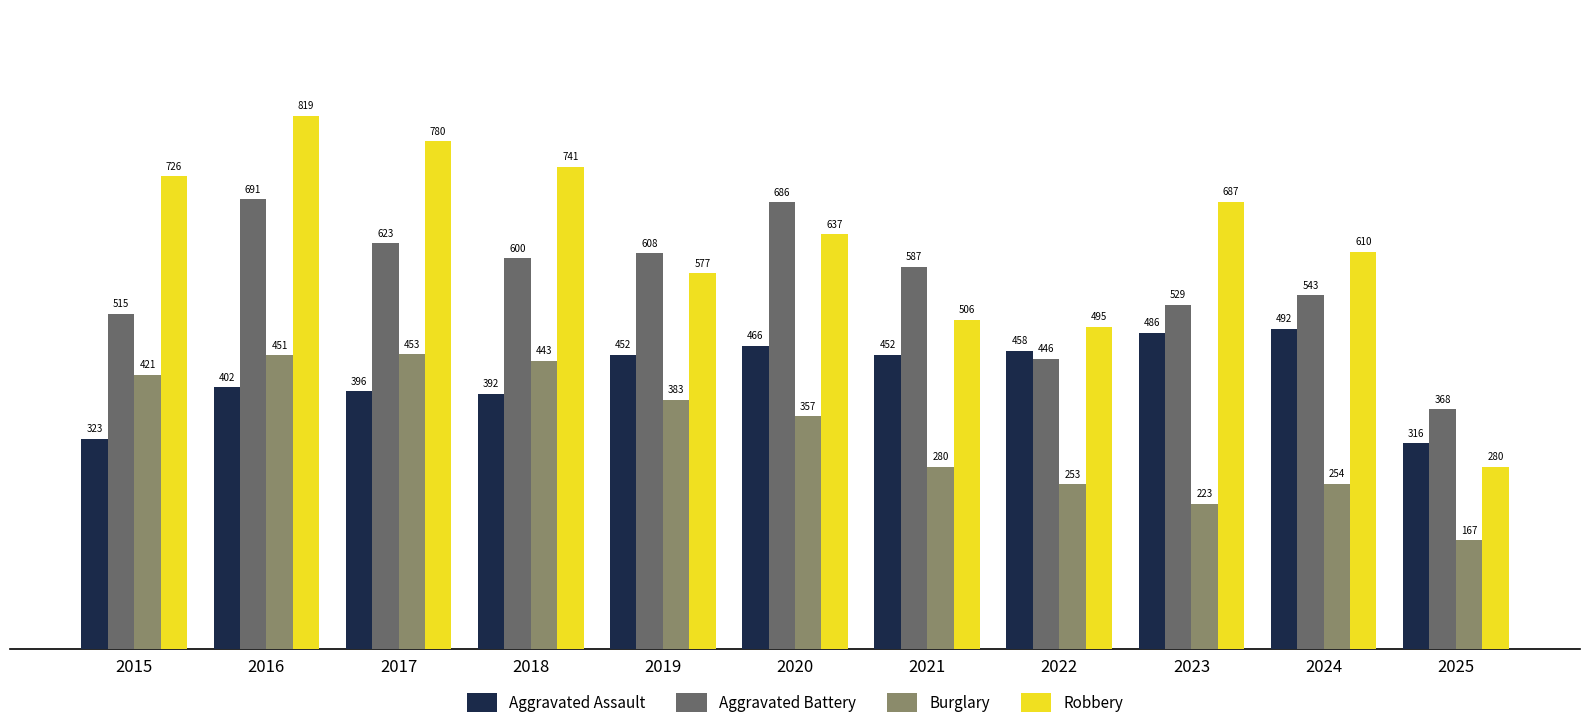

What is the maximum value shown in the chart?

819